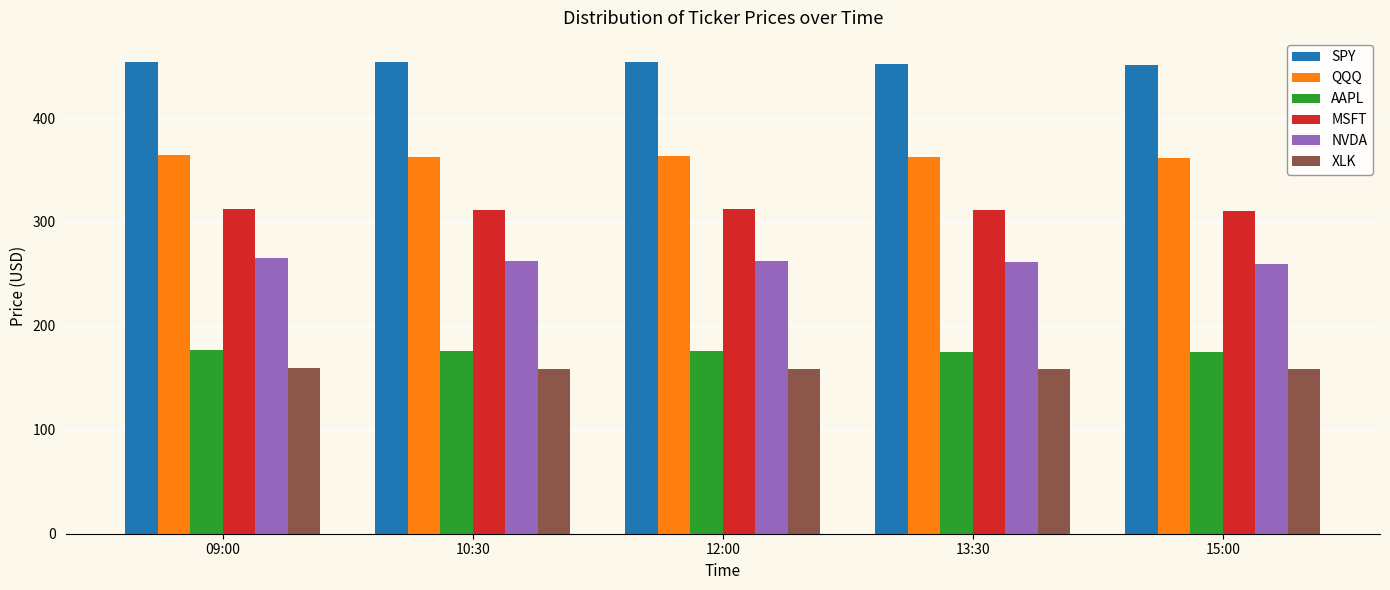

What is the minimum value shown in the chart?

158.1